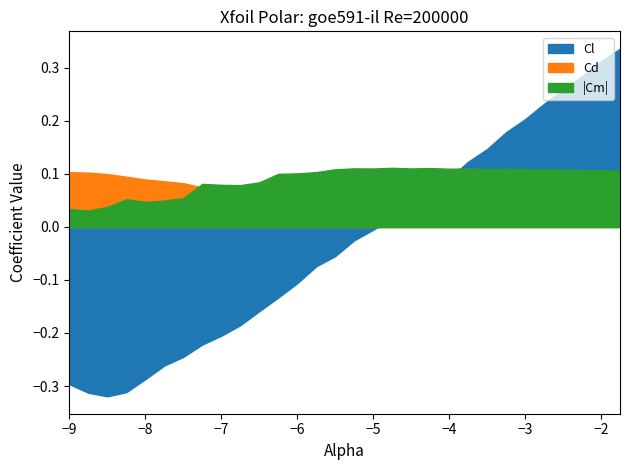

How many data points in Cl are above 0?

13